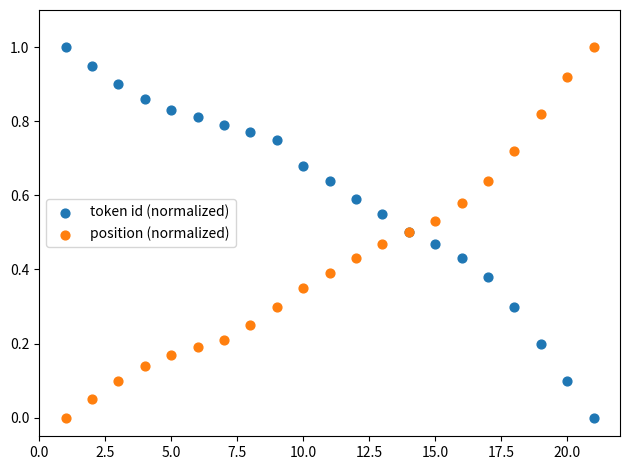

What is the X range (max minus min) for the scatter plot?

20.0